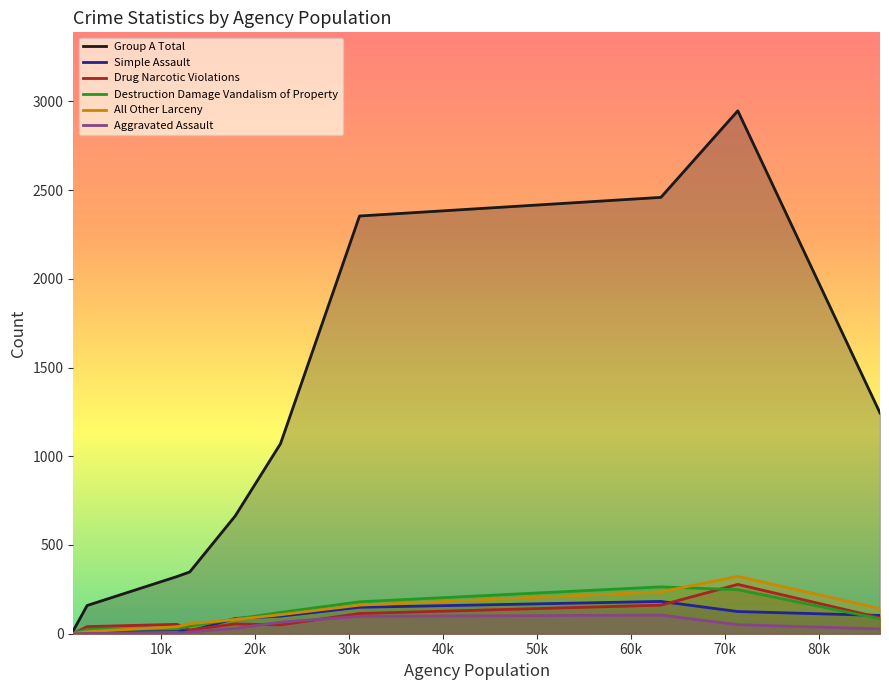

In Drug Narcotic Violations, how many points are higher than both neighbors (excluding endpoints)?

4